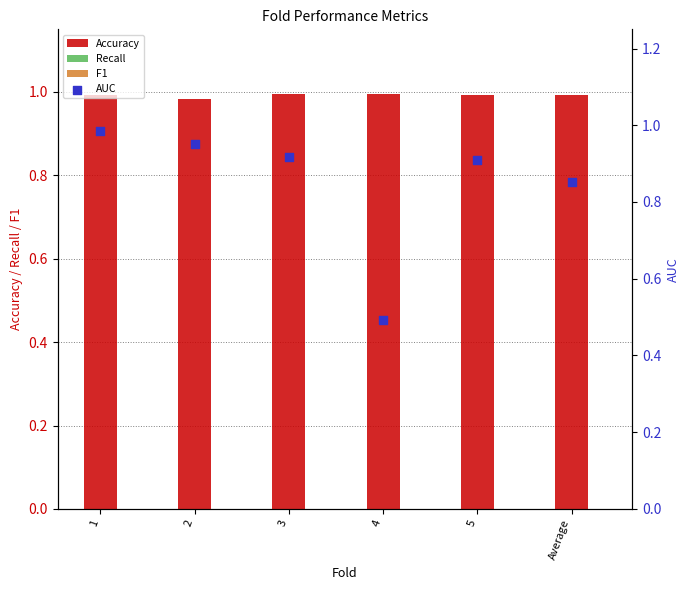

Which series has the widest spread of Y values?

AUC